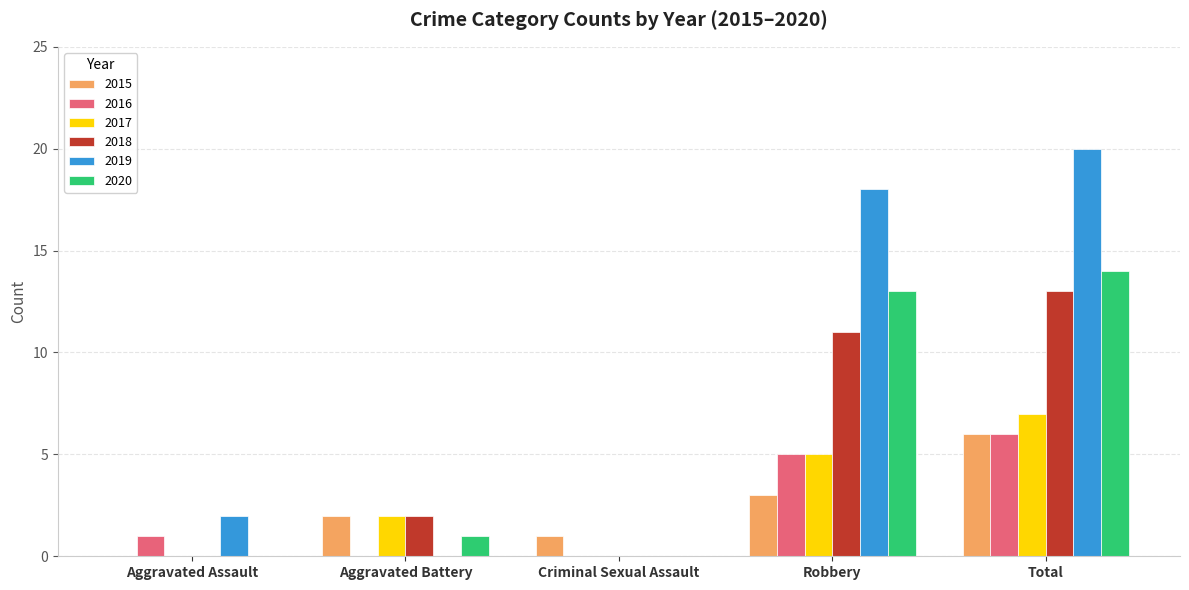

What are all the series names shown in the legend?

2015, 2016, 2017, 2018, 2019, 2020